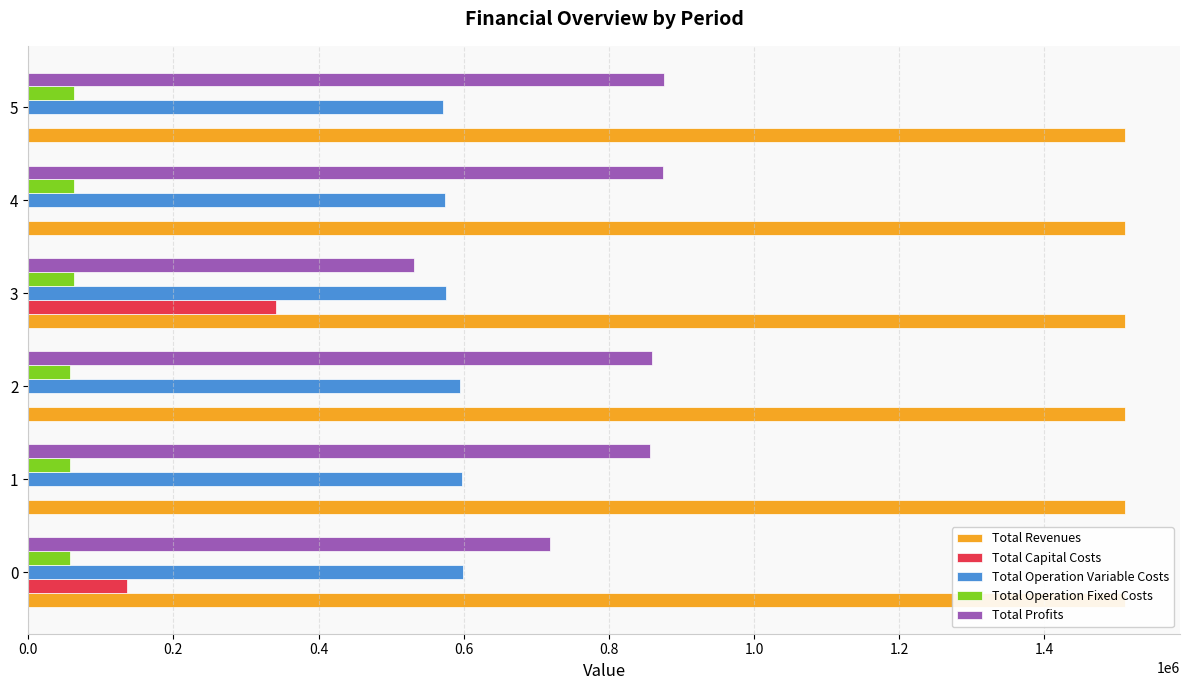

What is the average value of the Total Operation Variable Costs series?

585401.0